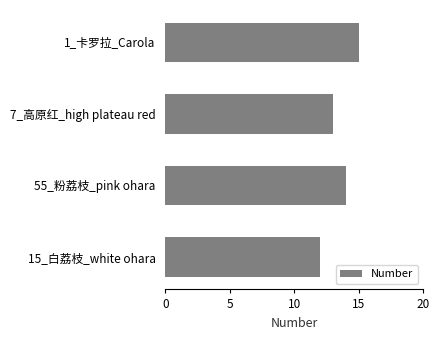

How many bars are there in total?

4